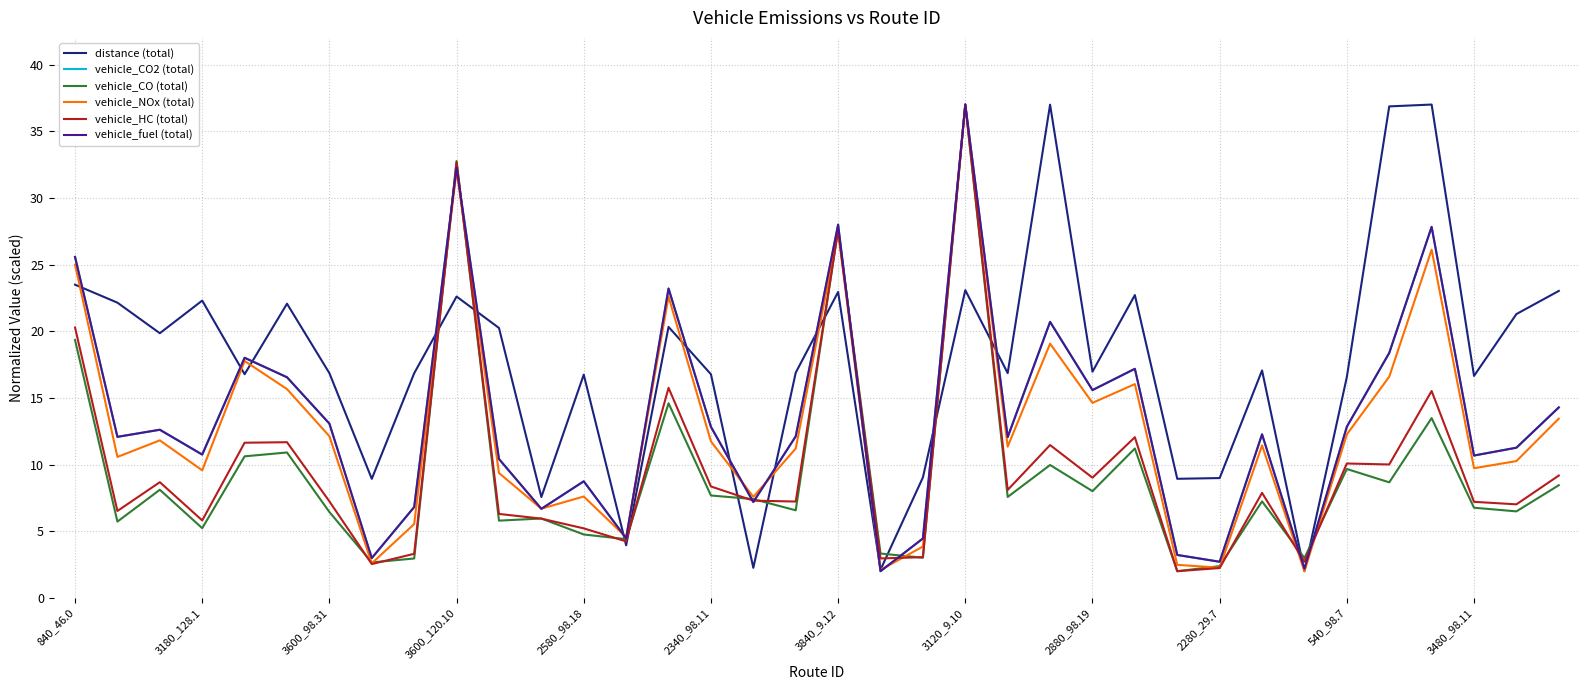

What is the minimum value for vehicle_CO (total)?

2.0